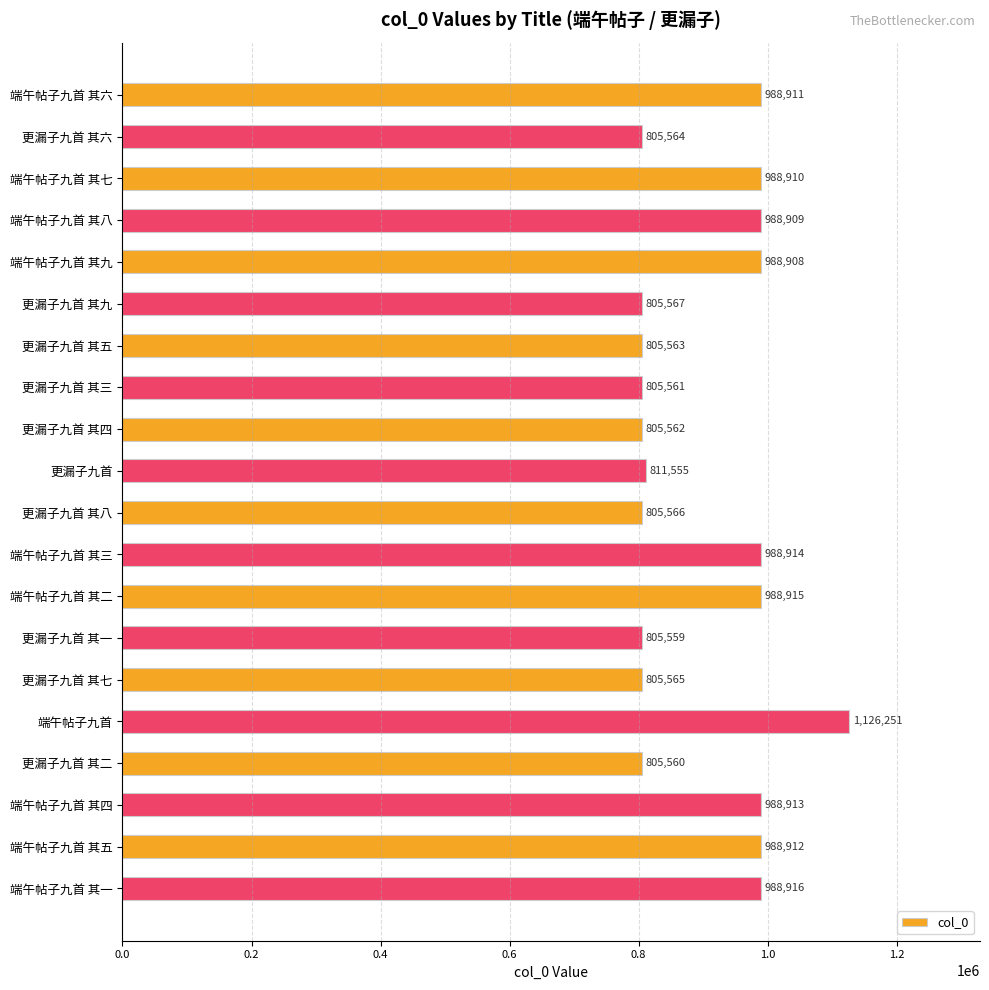

Approximately how many times larger is the value at 更漏子九首 compared to 更漏子九首 其五?

1.0